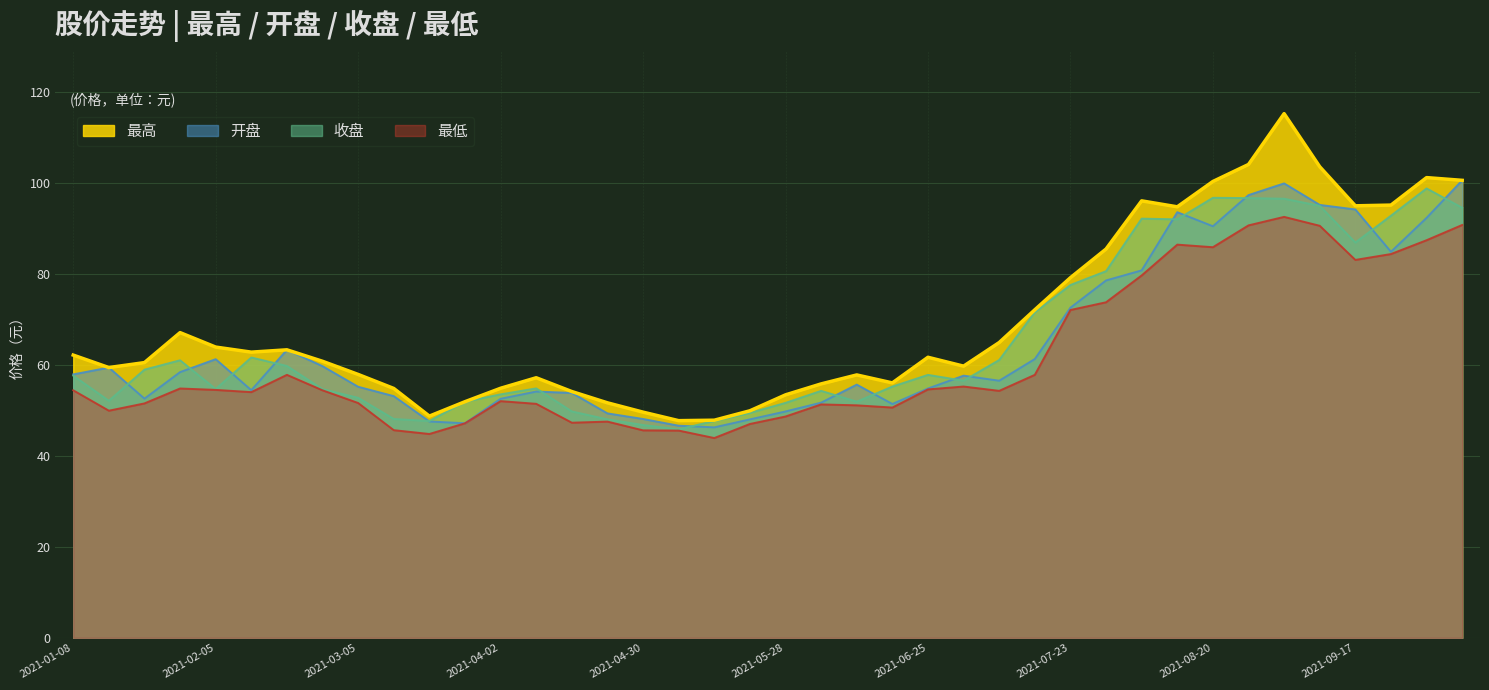

Read the 收盘 value at 2021-02-10.

61.6